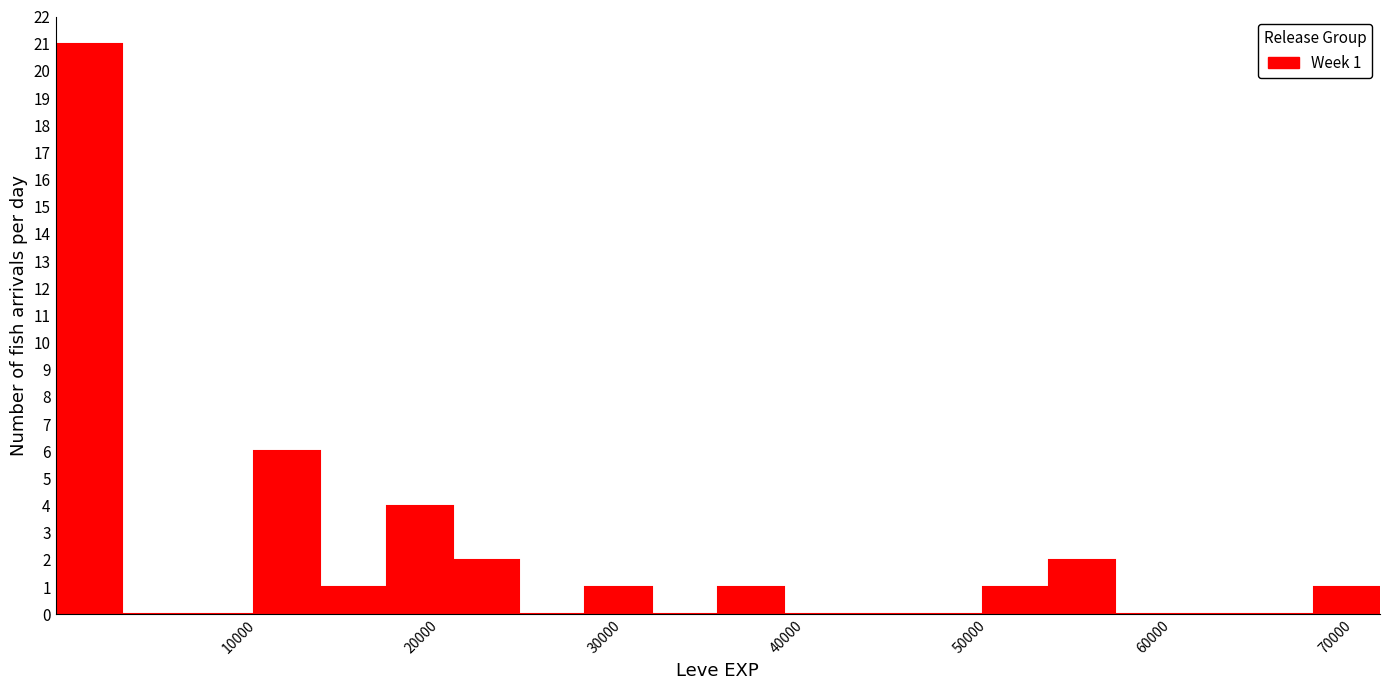

Around what value on the x-axis is the tallest bar? Give the approximate position of its centre, as read against the axis.

2000